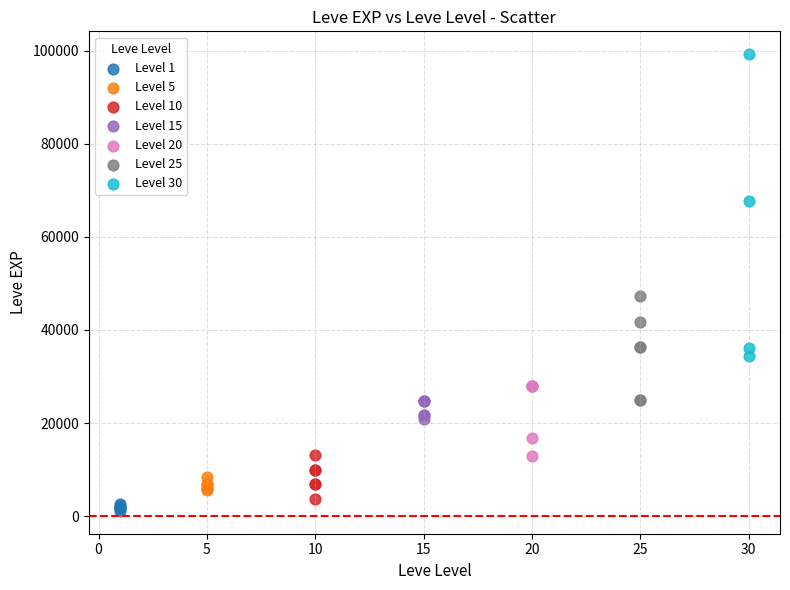

Which series contains the highest Y value?

Level 30